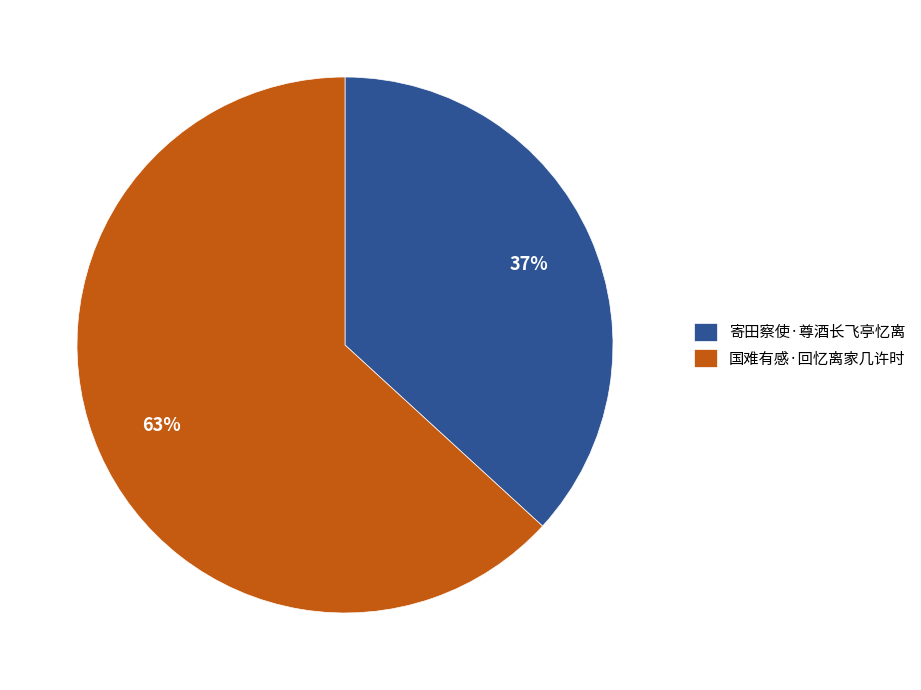

Which slice is the largest?

国难有感·回忆离家几许时